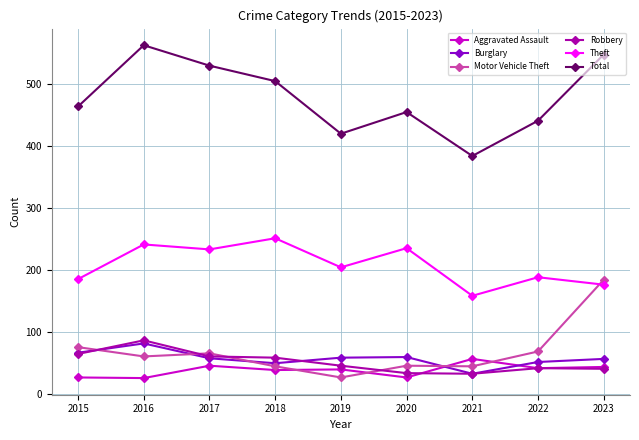

How many series are shown in this chart?

6